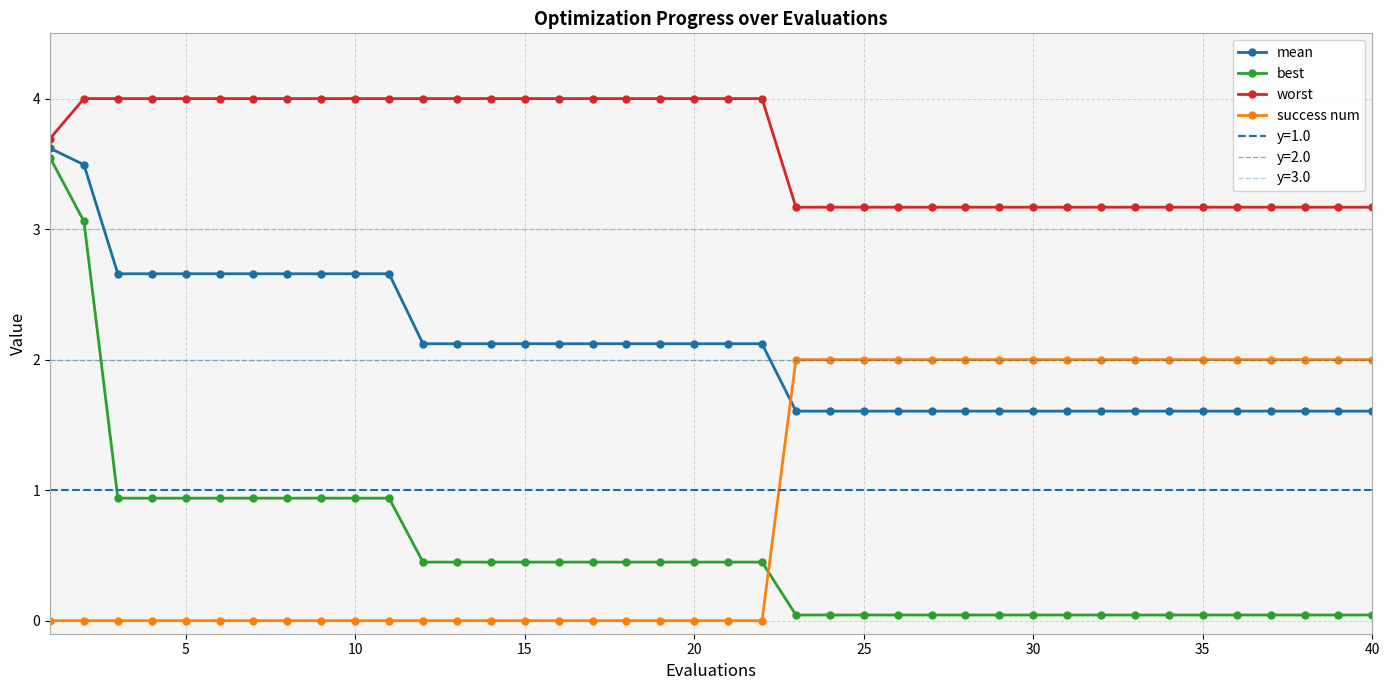

Rank the series by their maximum value, from highest to lowest.

worst, mean, best, success num